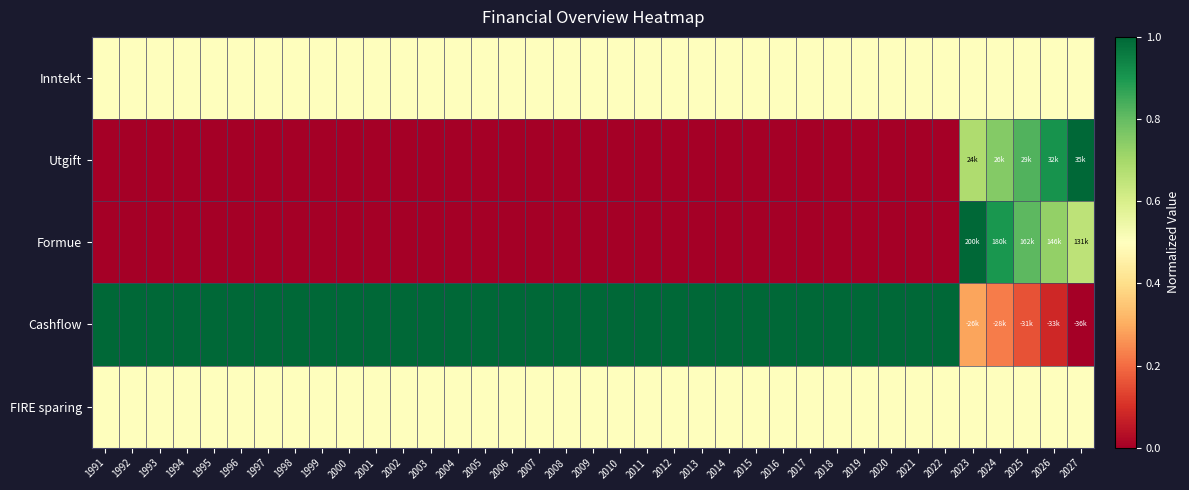

Rank the series at 2022 from lowest to highest value.

Utgift, Formue, Inntekt, FIRE sparing, Cashflow